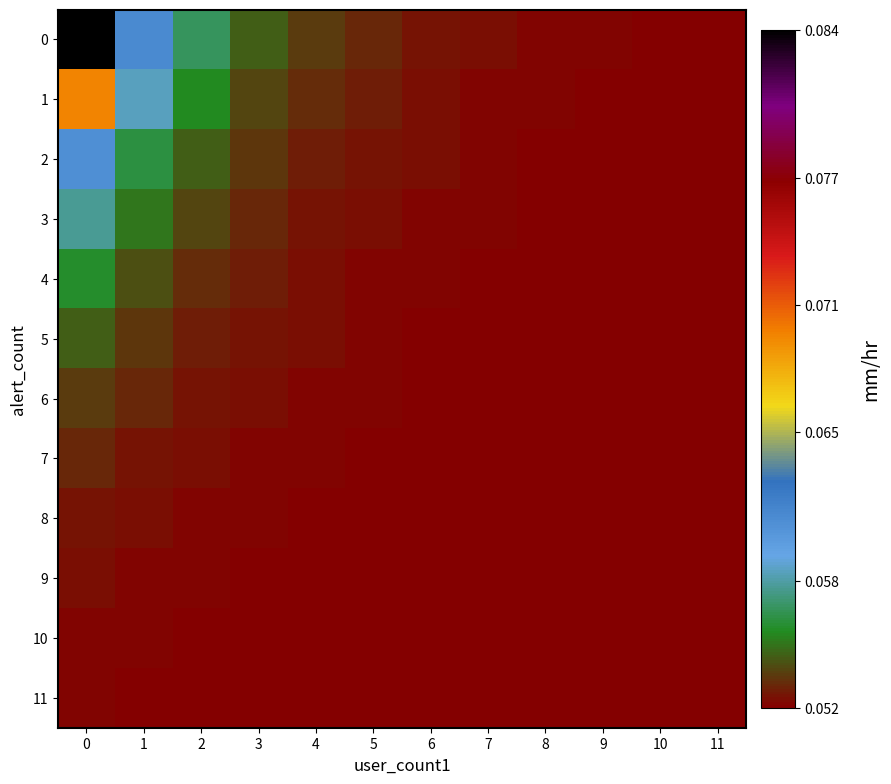

What is the smallest value displayed?

0.1